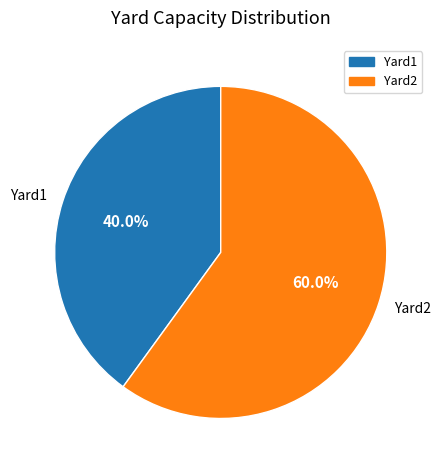

Count the number of slices in the pie.

2